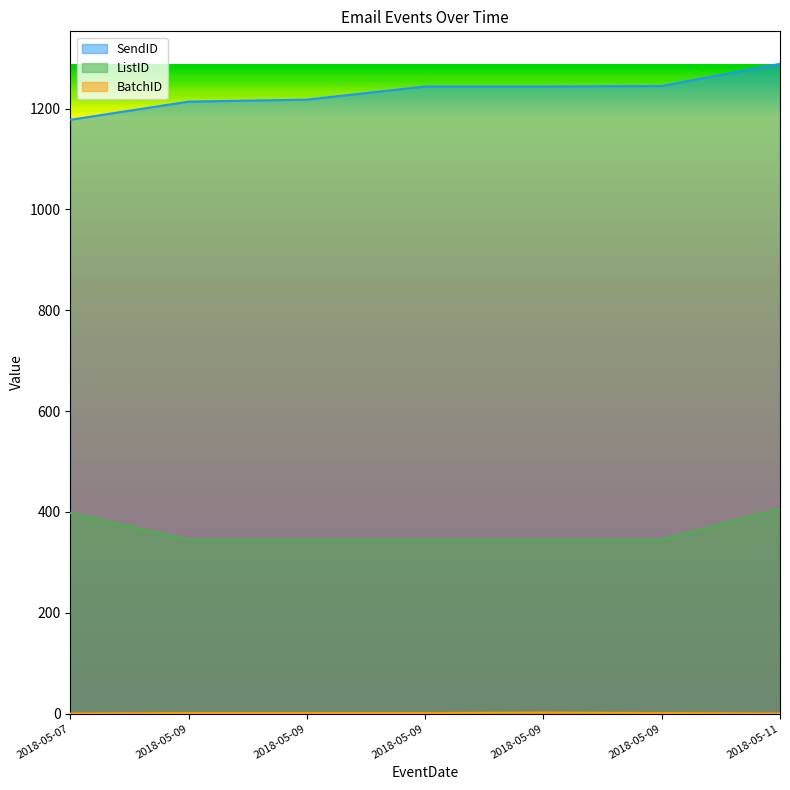

Reading right to left, list all the values displayed in this chart.

SendID: 1289	1245	1244	1244	1218	1214	1178
ListID: 406	345	345	345	345	345	398
BatchID: 0	1	2	1	1	1	0